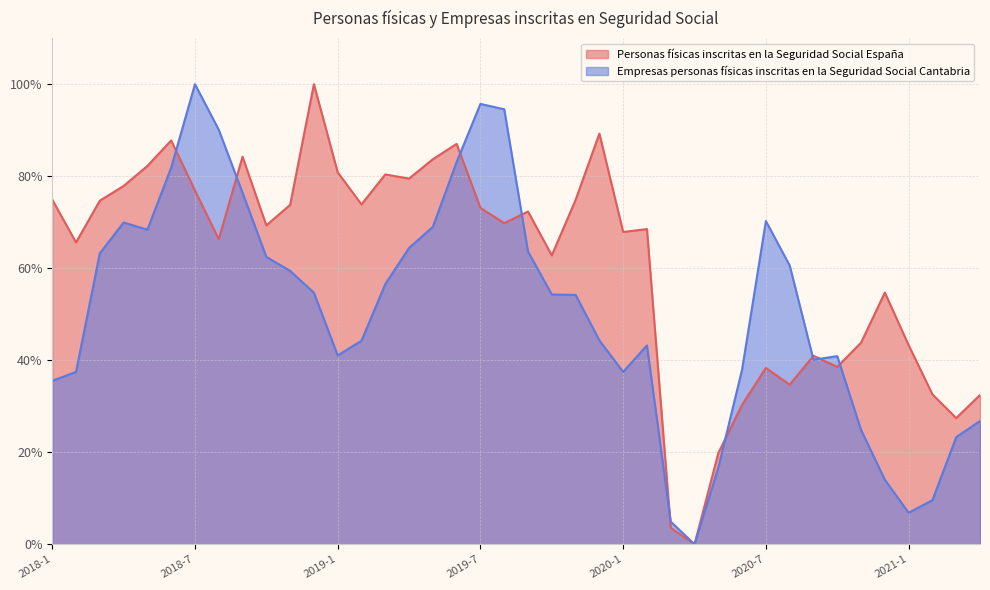

The Personas físicas inscritas en la Seguridad Social España series shows 79.5 at 2019-4. True or false?

True